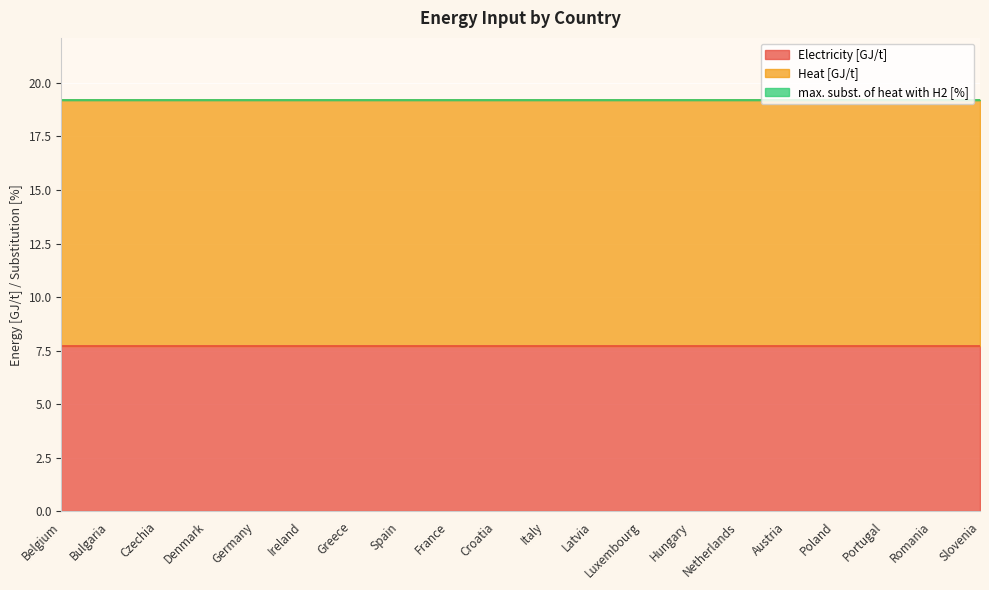

Read the Heat [GJ/t] value at France.

11.5